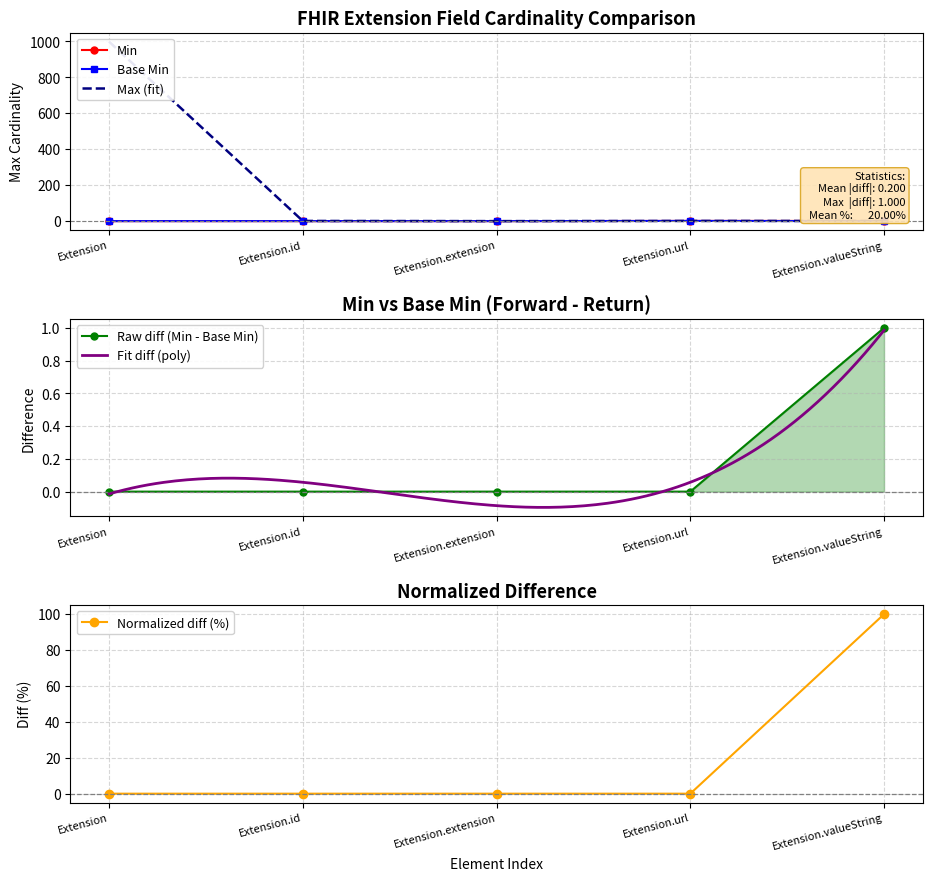

Rank the series at Extension.valueString from highest to lowest value.

Min, Max_numeric, Base Min